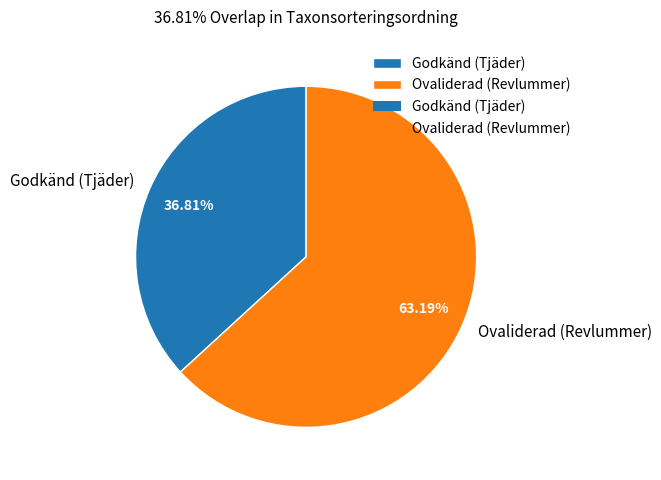

Which slice represents more than half of the pie?

Ovaliderad (Revlummer)